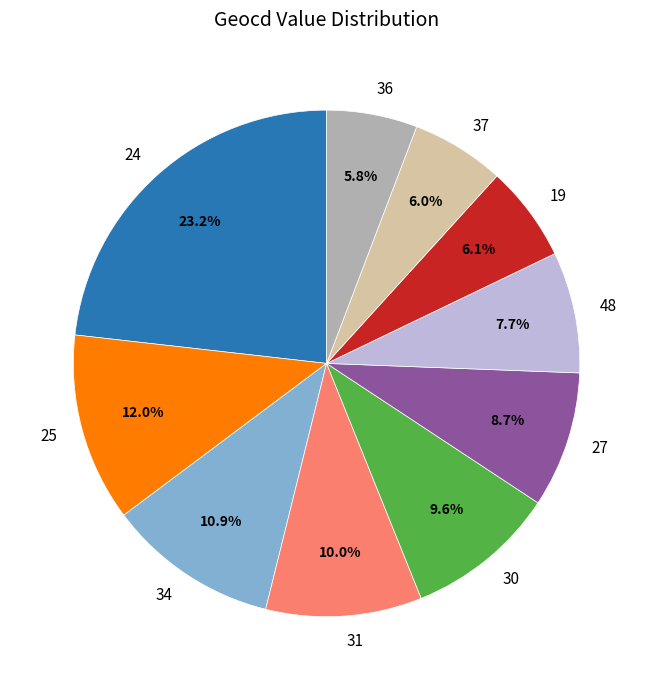

Does any single category account for the majority?

No